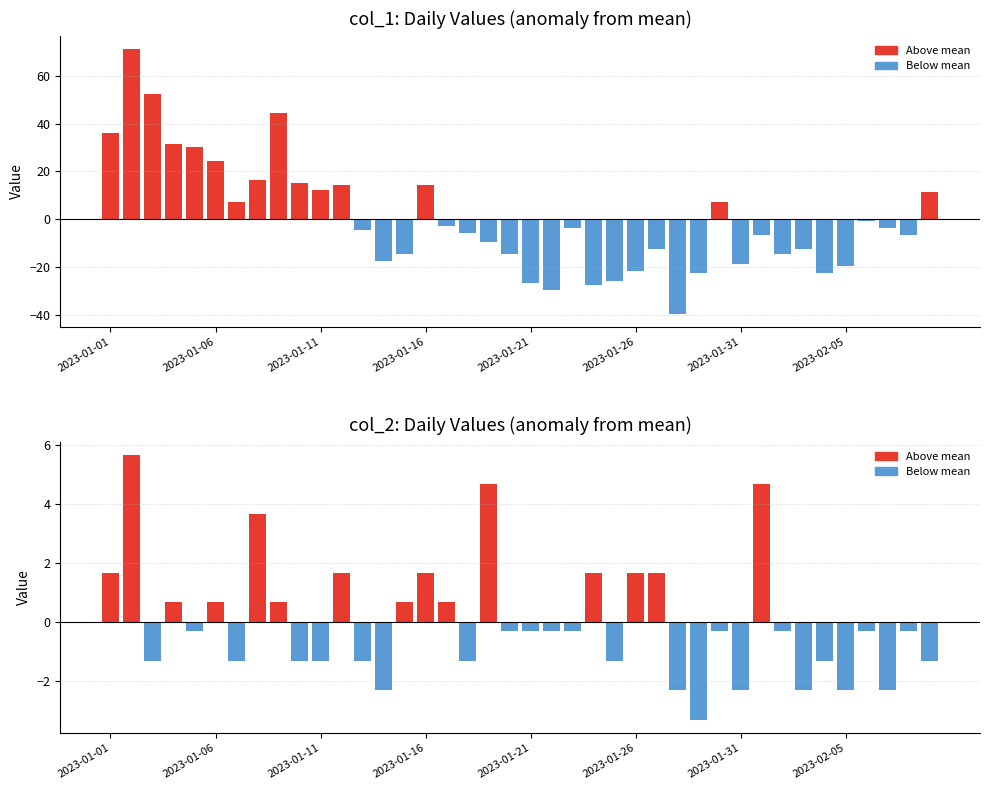

Between 2023-01-22 and 2023-01-18, which is larger?

2023-01-18